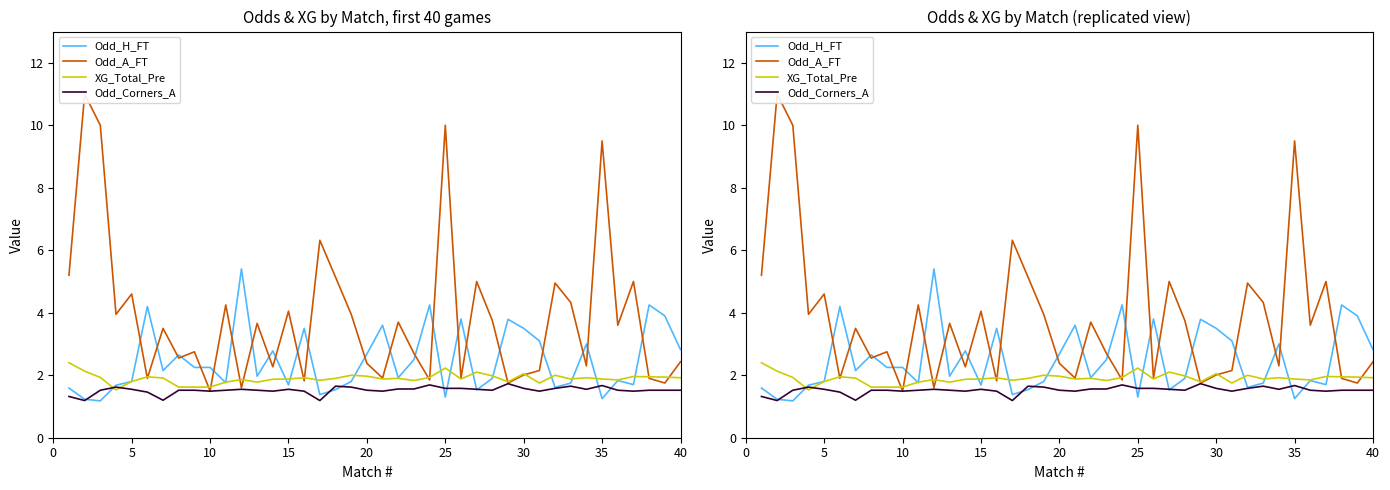

Which series has the widest spread of values?

Odd_A_FT